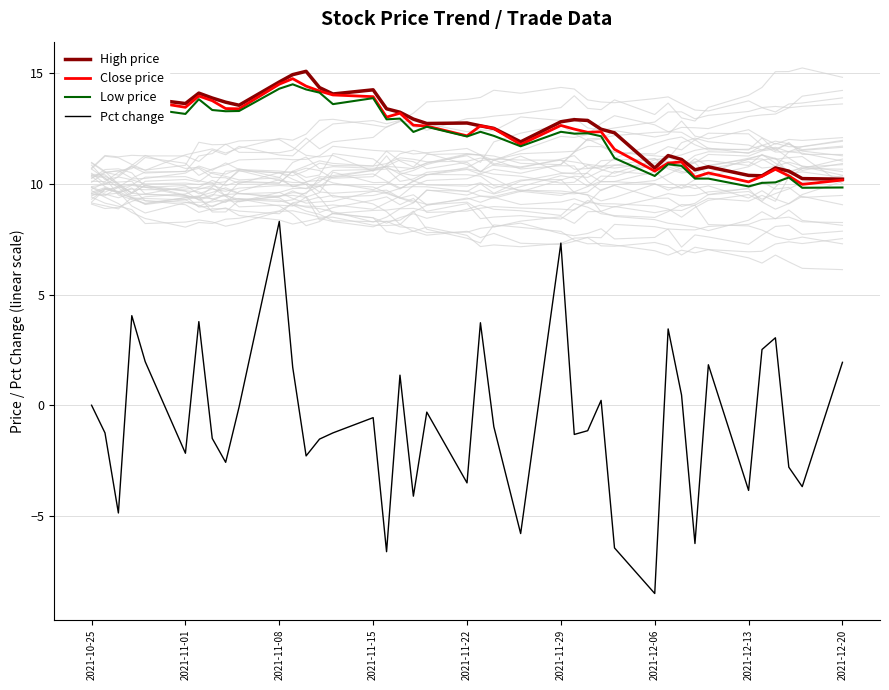

True or false: Low price and Pct change intersect in this chart.

False